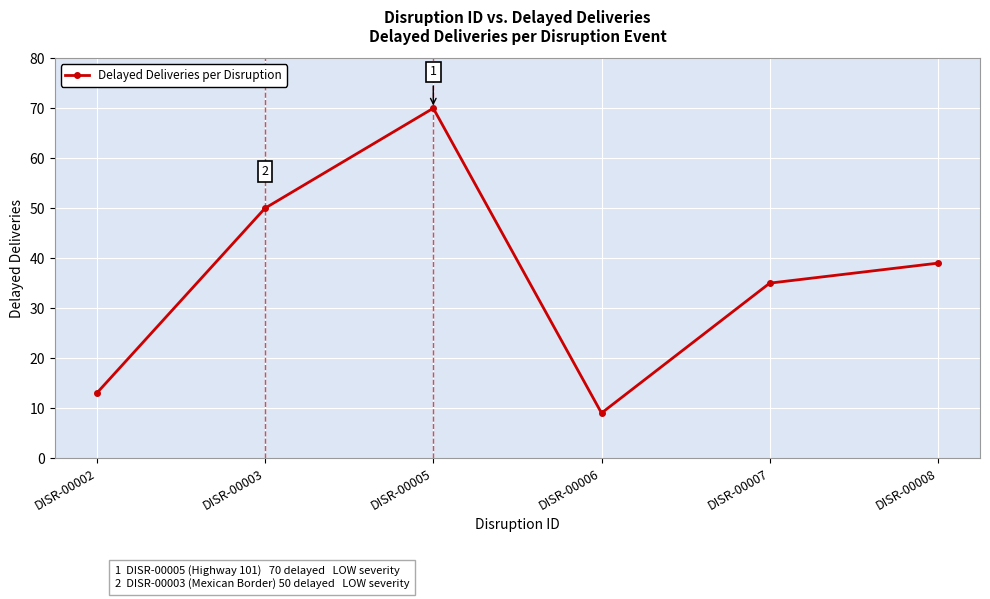

True or false: the data shows 2 at DISR-00006.

False